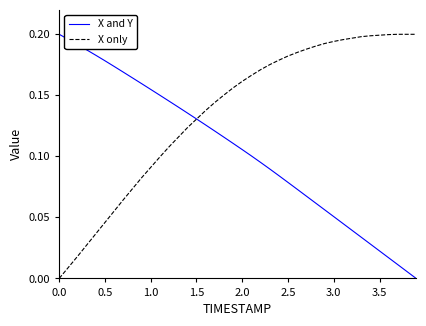

Rank the series by their average value, from highest to lowest.

X only, X and Y